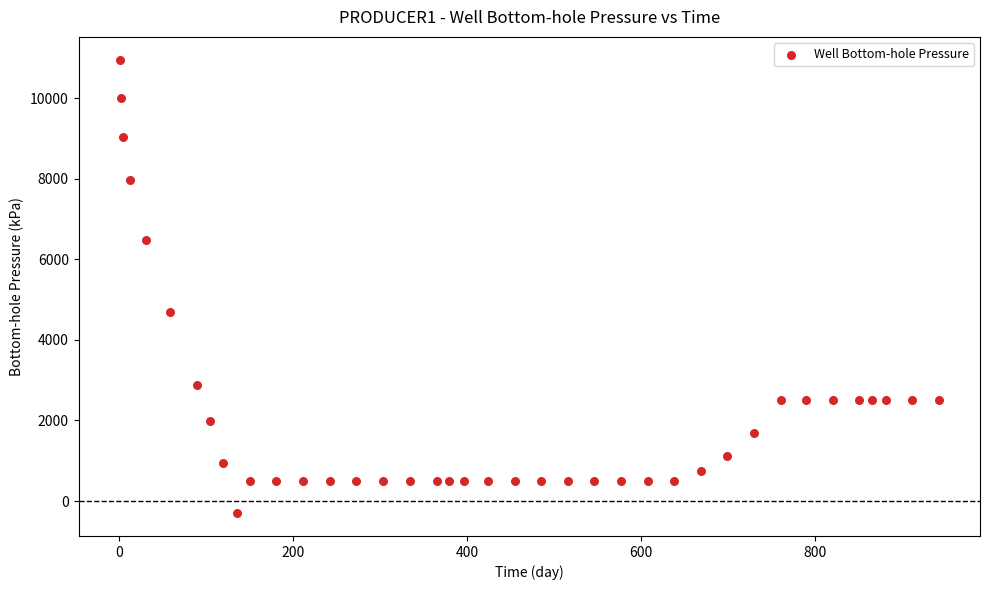

What Y value in the scatter plot is closest to 5324?

4698.0